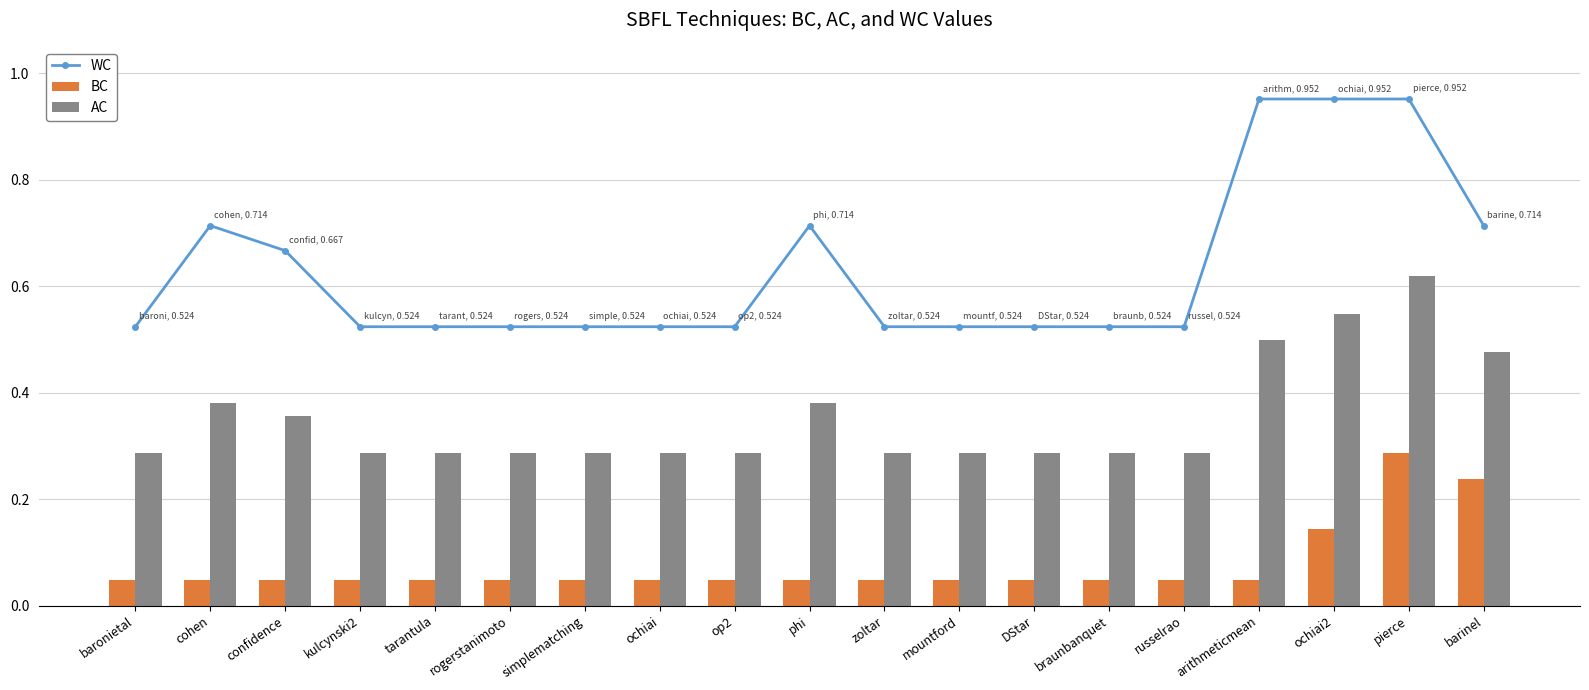

Which series has the widest spread of values?

WC